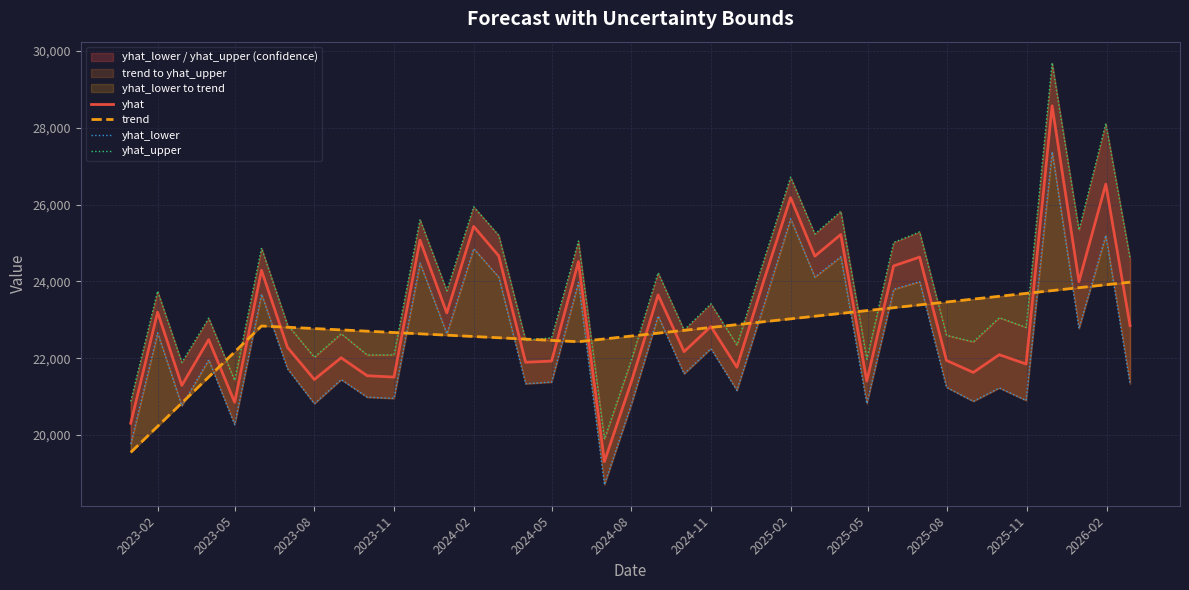

What is the lowest value of the yhat series?

19309.9